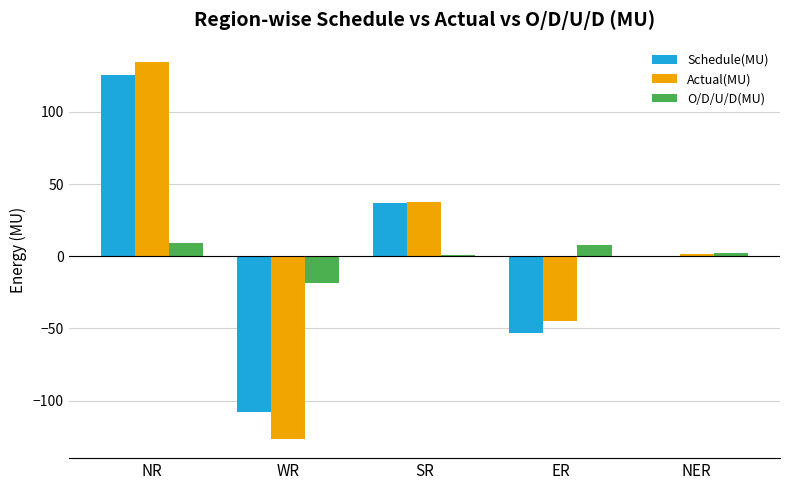

What is the sum of all Actual(MU) values?

2.7